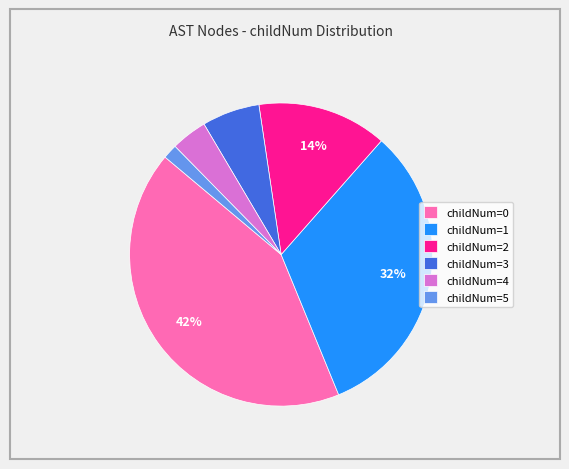

Which slice is the smallest?

childNum=5